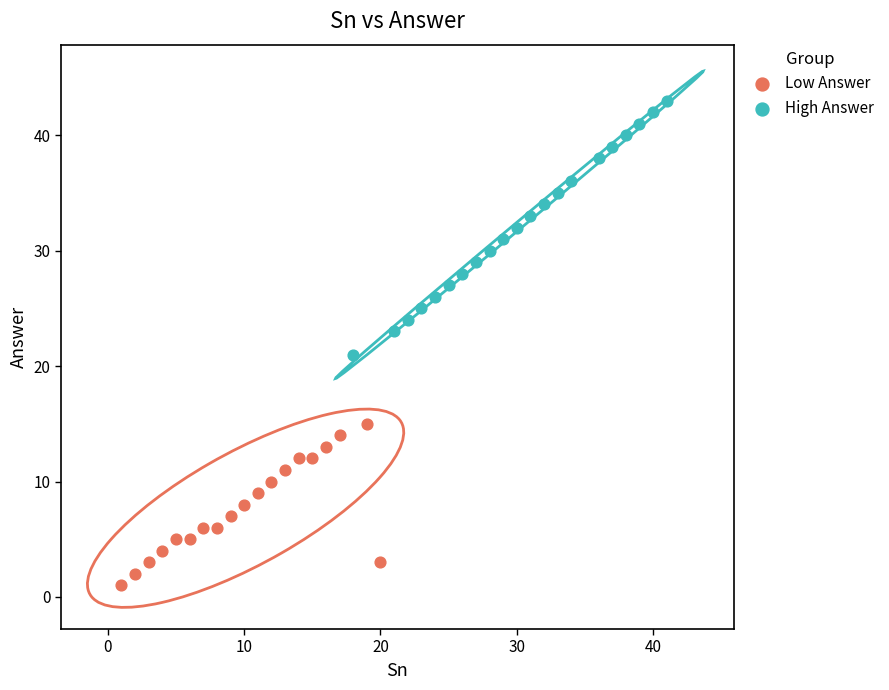

Which series reaches the minimum Y coordinate?

Low Answer